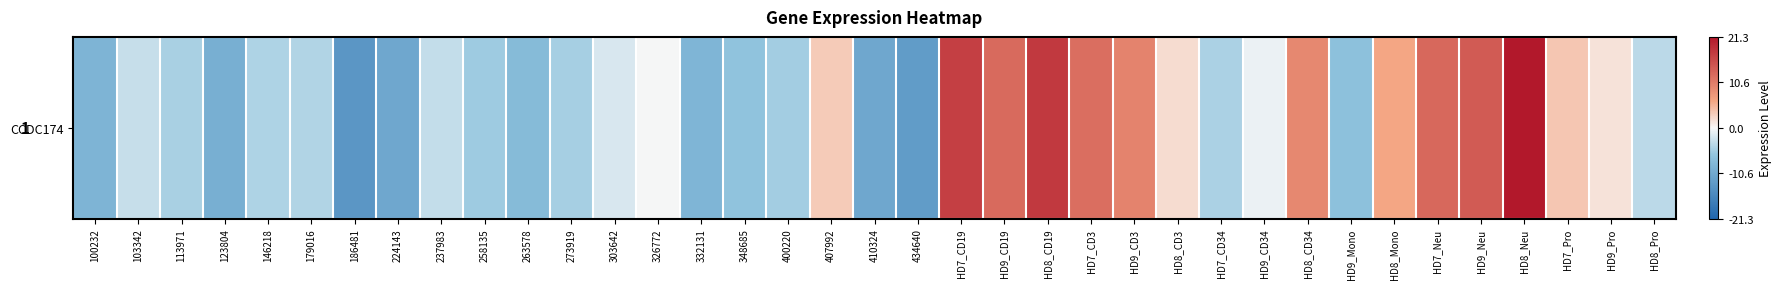

Reading left to right, transcribe all the data shown in this chart.

100232=-8.9	103342=-3.0	113971=-4.9	123804=-9.6	146218=-4.6	179016=-4.4	186481=-13.6	224143=-10.9	237983=-3.2	258135=-5.5	263578=-7.9	273919=-5.0	303642=-1.9	326772=-0.1	332131=-8.7	348685=-6.6	400220=-5.3	407992=3.3	410324=-10.9	434640=-12.7	HD7_CD19=17.0	HD9_CD19=12.6	HD8_CD19=17.8	HD7_CD3=12.1	HD9_CD3=9.9	HD8_CD3=2.1	HD7_CD34=-4.7	HD9_CD34=-0.8	HD8_CD34=9.4	HD9_Mono=-6.9	HD8_Mono=6.2	HD7_Neu=12.8	HD9_Neu=14.1	HD8_Neu=21.3	HD7_Pro=3.8	HD9_Pro=1.6	HD8_Pro=-3.8